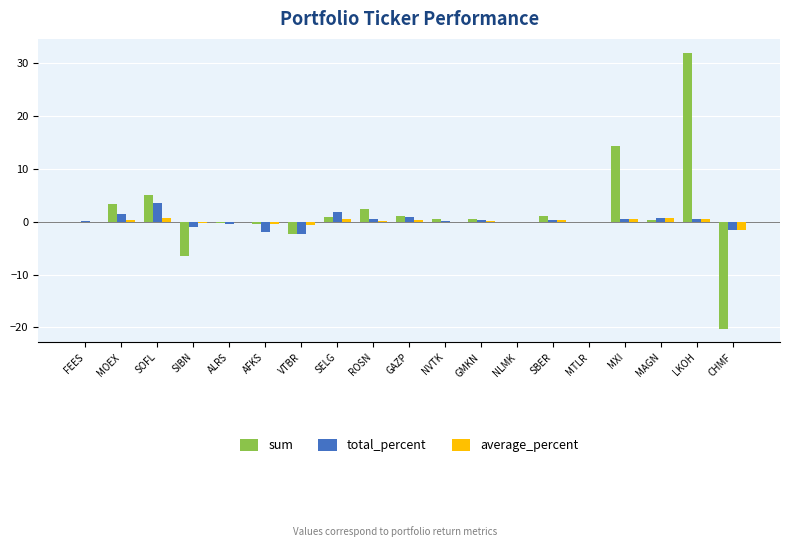

What is the sum of all total_percent values?

4.0